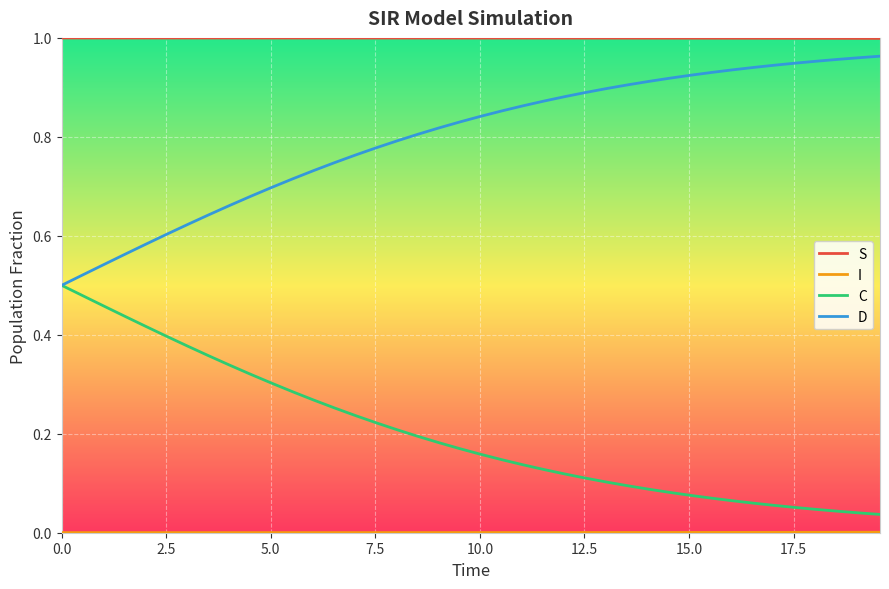

Which series has the largest total across all categories?

S